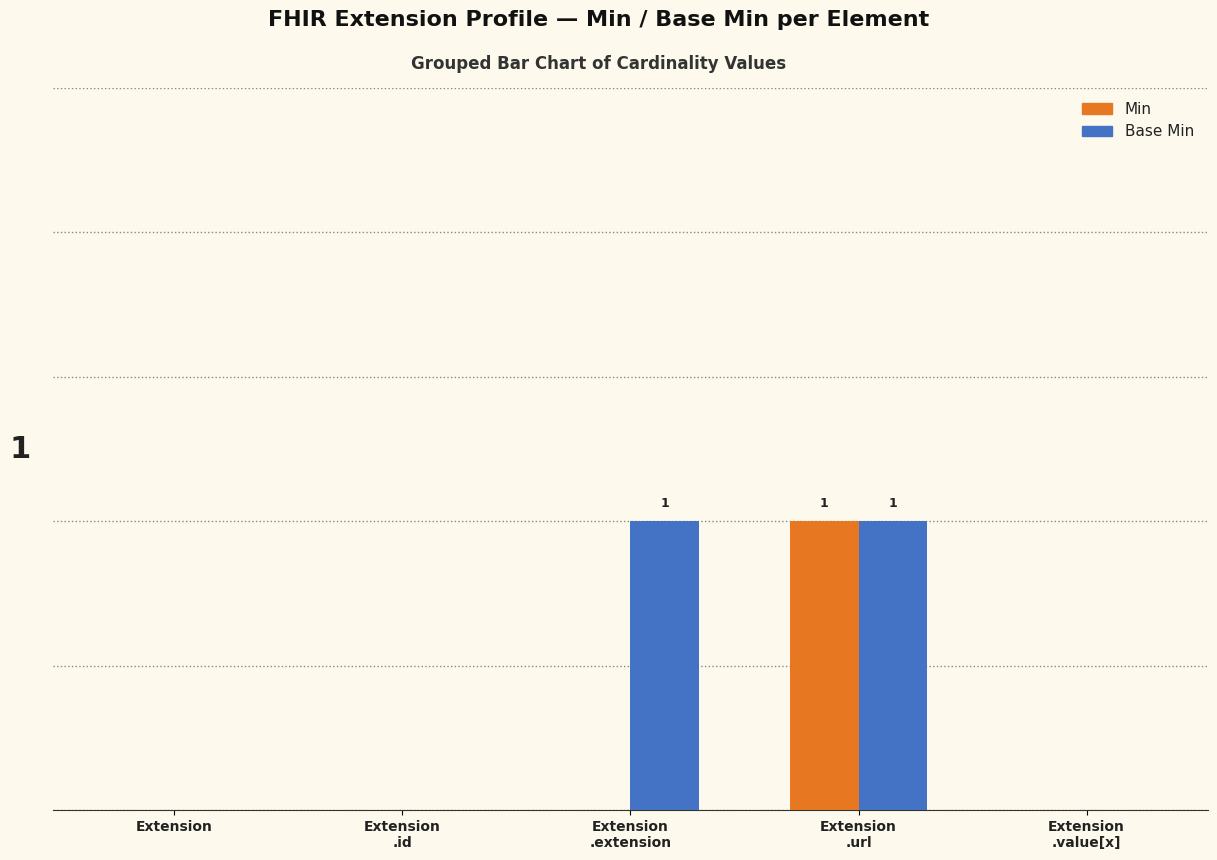

Does the chart contain stacked bars?

No